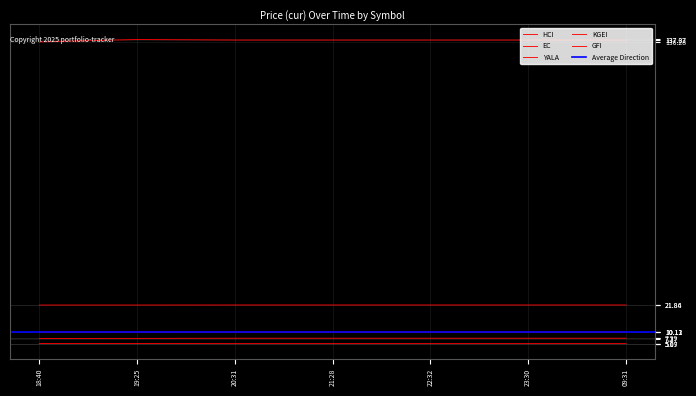

True or false: HCI and KGEI intersect in this chart.

False